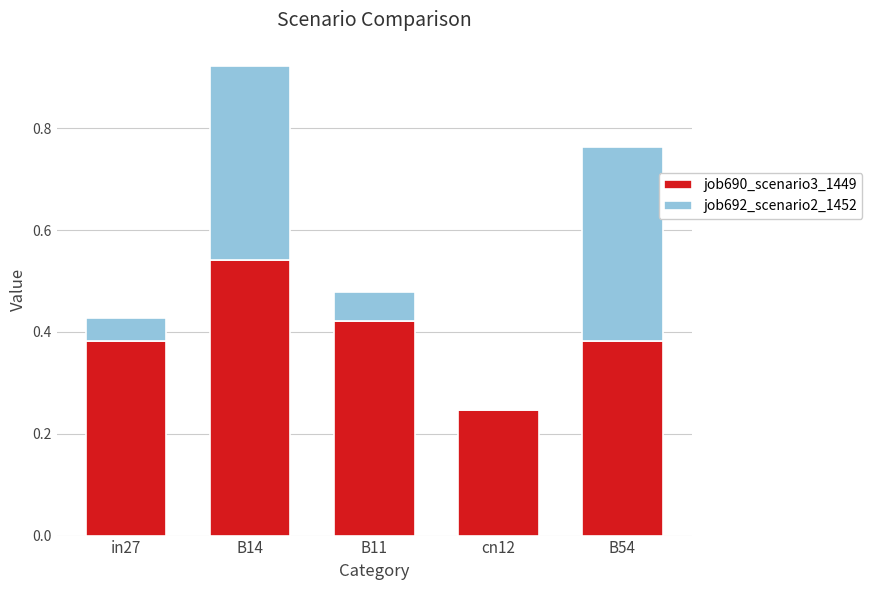

Is it true that job690_scenario3_1449 equals 0.2 at B14?

False